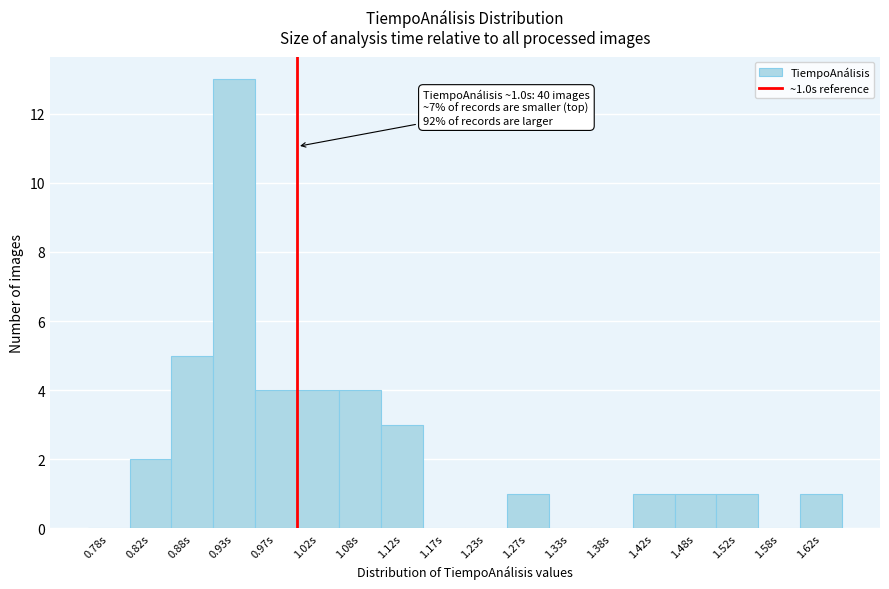

Which range on the x-axis has the tallest bar?

0.90 to 0.95